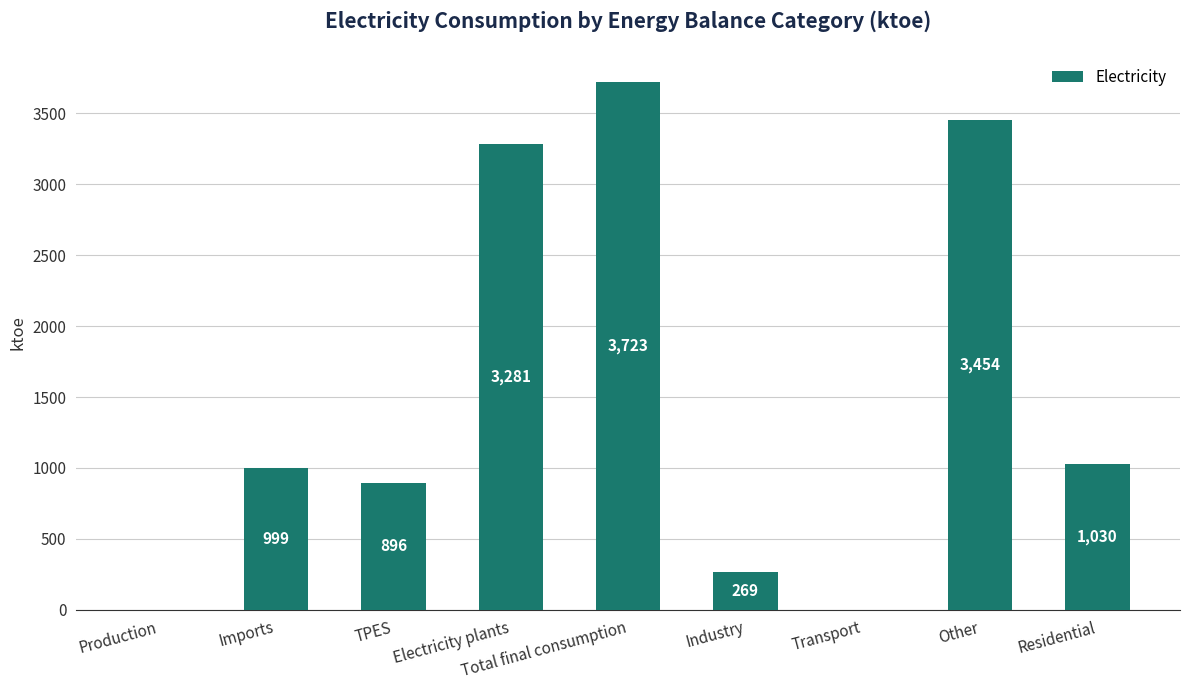

Is it true that the value at Total final consumption is 2361?

False